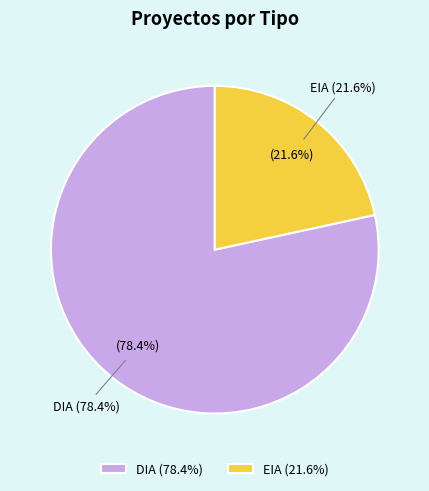

Does EIA account for over 50% of the chart?

No